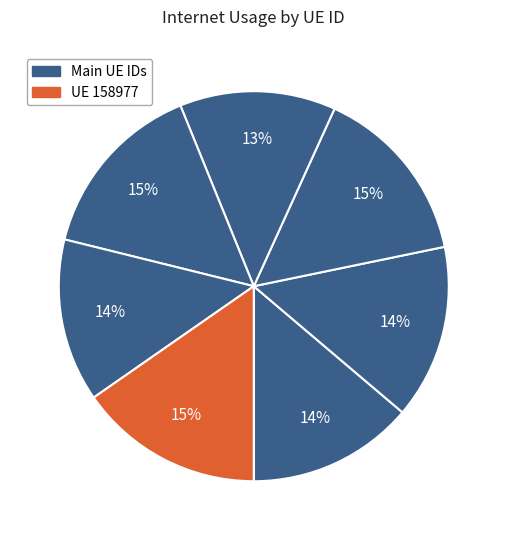

Count the number of slices in the pie.

7